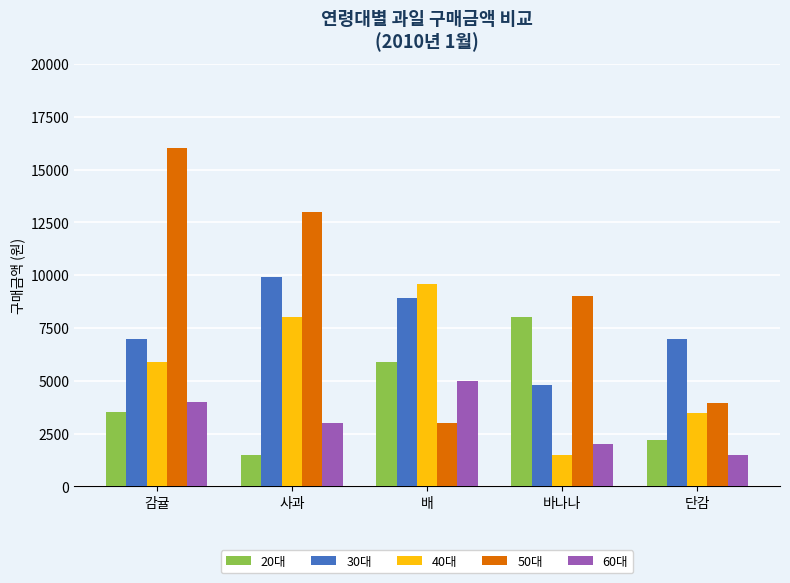

What is the difference between the maximum and minimum values in the 20대 series?

6500